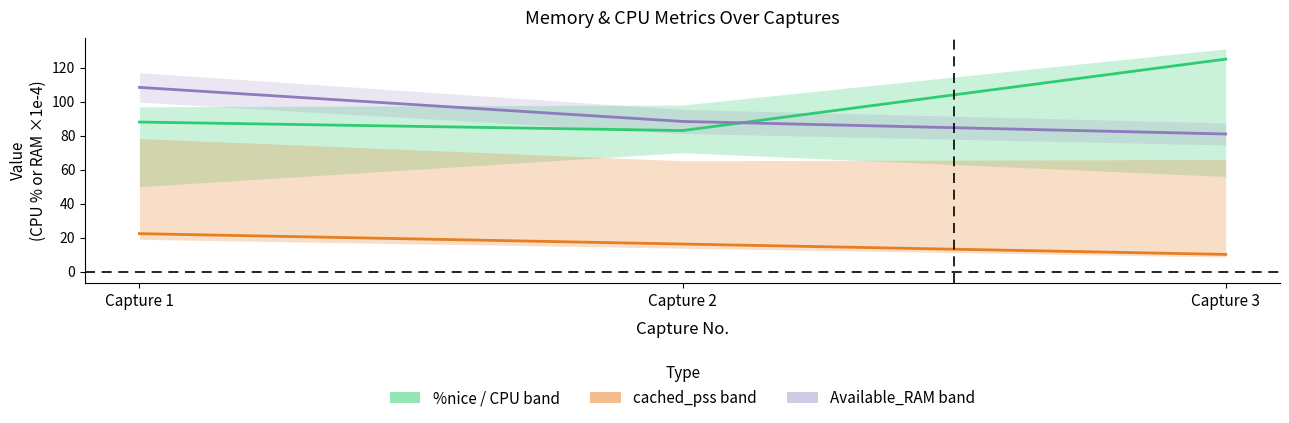

Does the chart display data point markers on the line(s)?

No